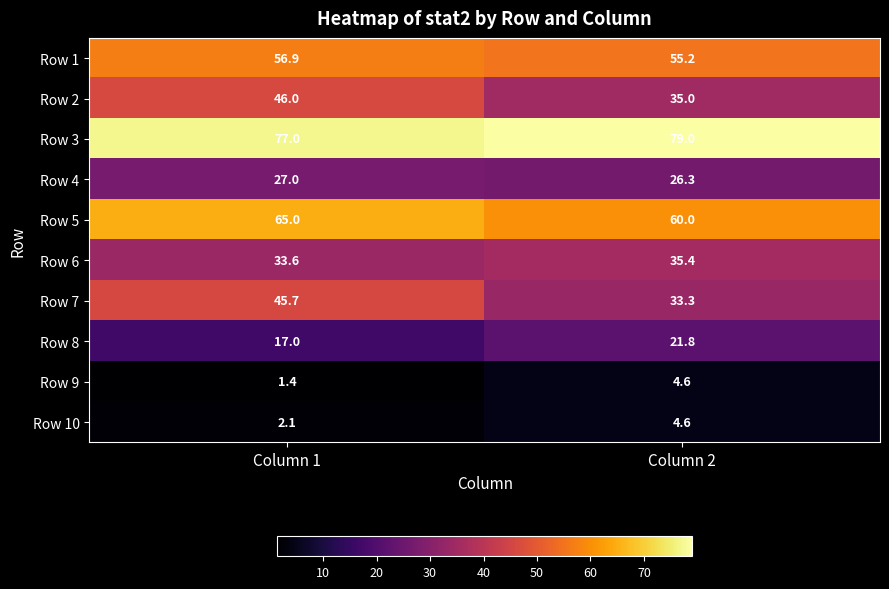

Which label corresponds to the smallest value in the chart?

Column 1